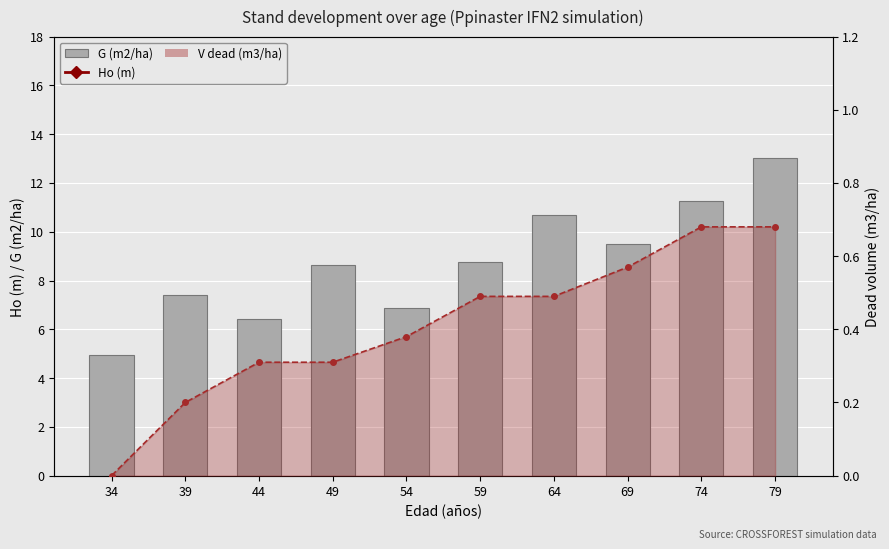

Which category has the highest value across all series?

79